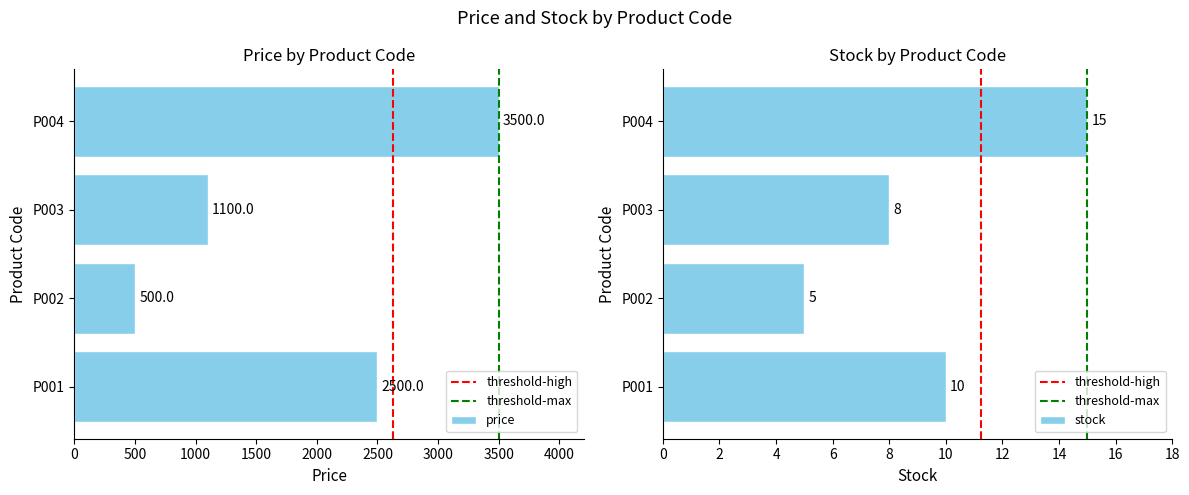

What is the value of the stock bar at the 1st from the left?

10